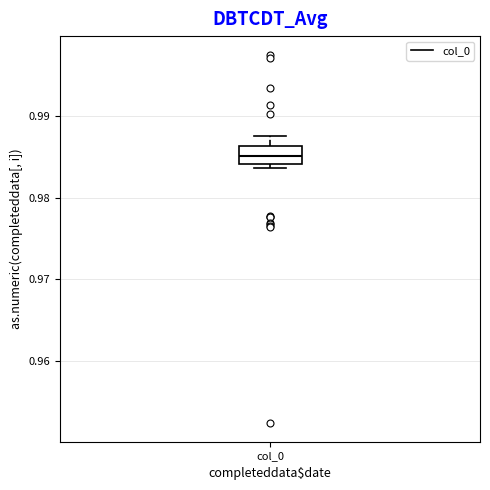

Read this box plot against the y-axis: the position of the median line, the range covered by the box, and the ends of both whiskers. The values are not printed on the chart, so give them approximately, as read against the axis.

median 0.985, box 0.984 to 0.986, whiskers 0.984 (just below the box's lower edge) to 0.988